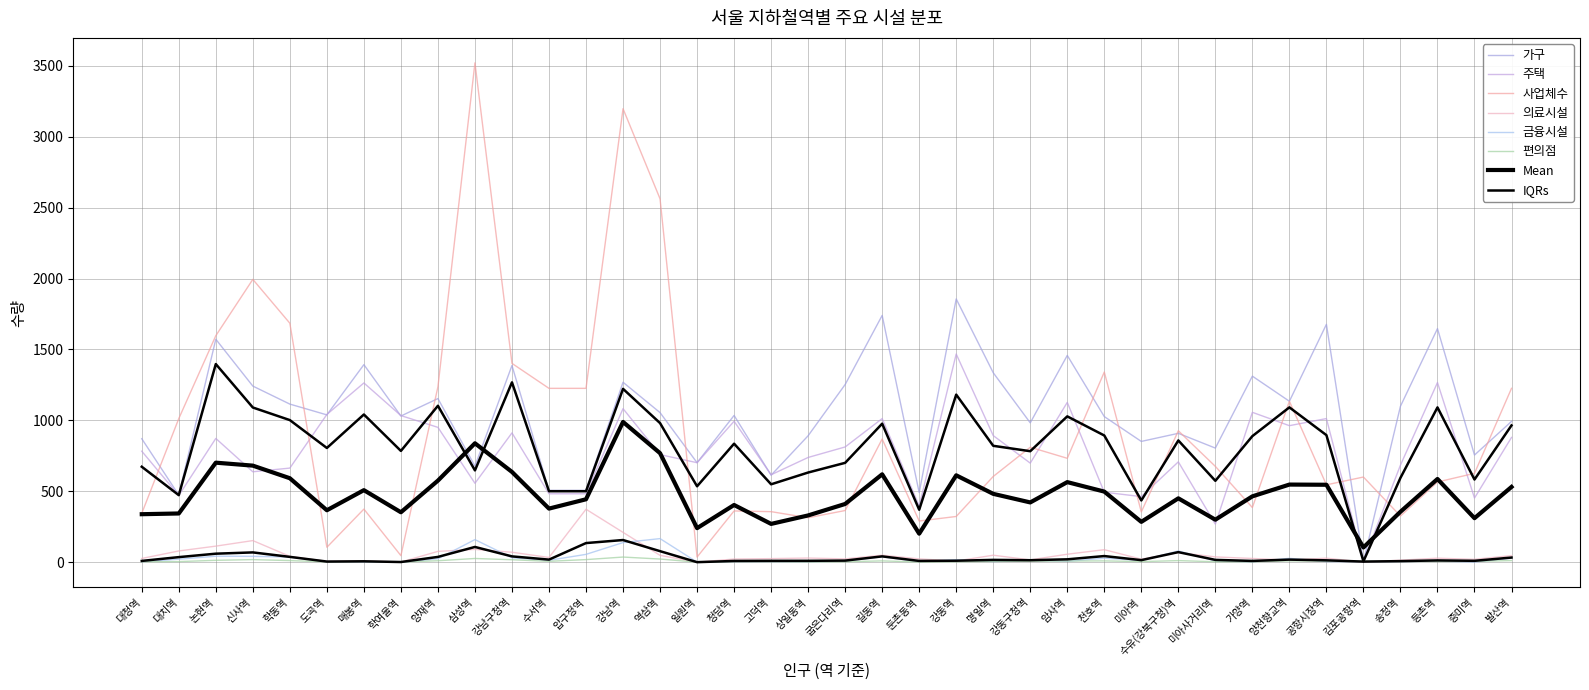

What is the spread (max minus min) of values at 청담역?

1030